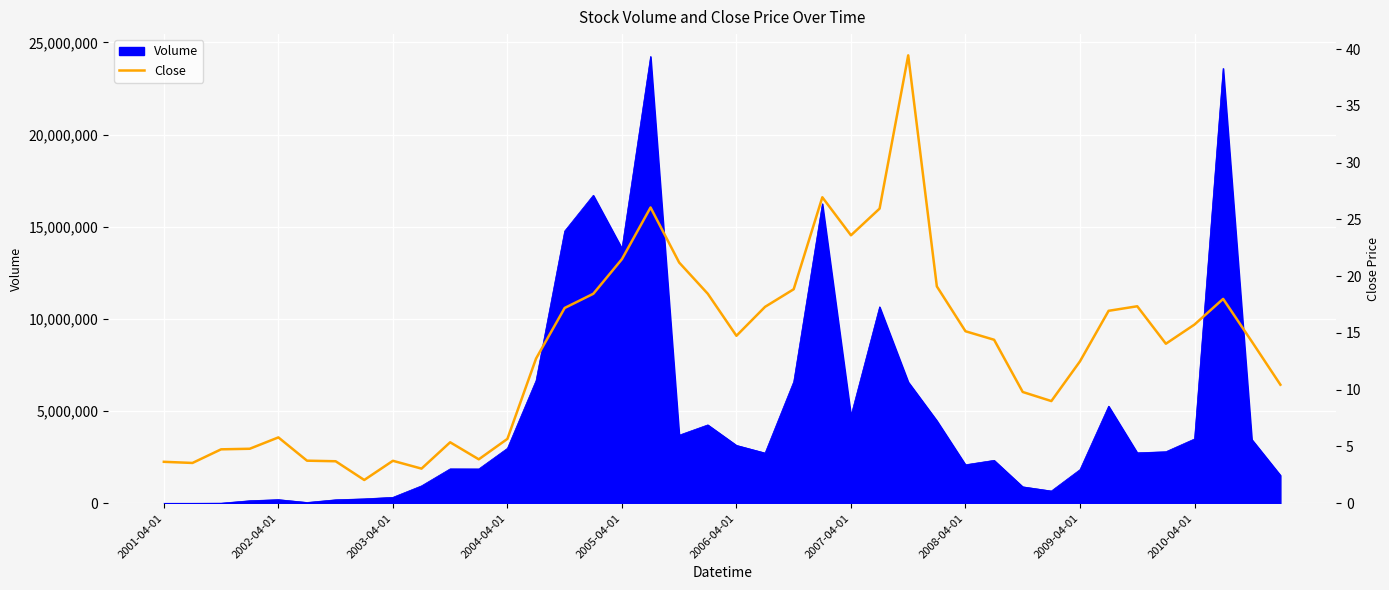

True or false: the data has more than 2 interior local peaks.

True